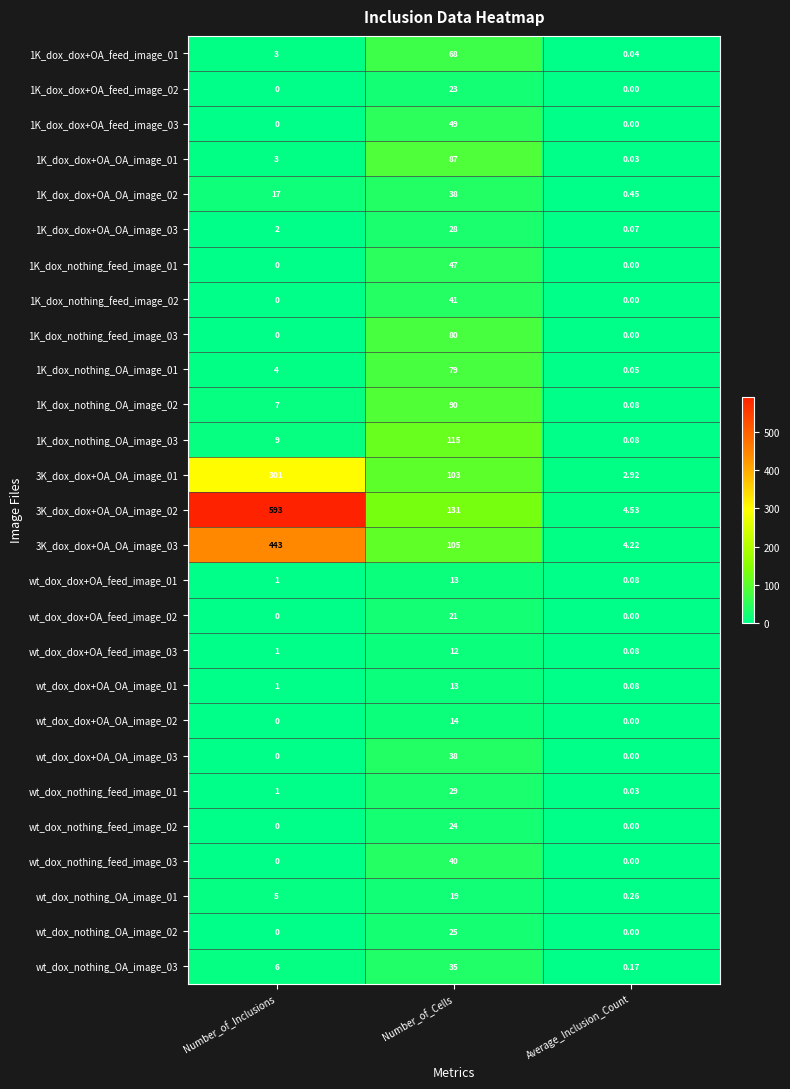

At which label does 1K_dox_dox+OA_OA_image_02 reach its minimum?

Average_Inclusion_Count